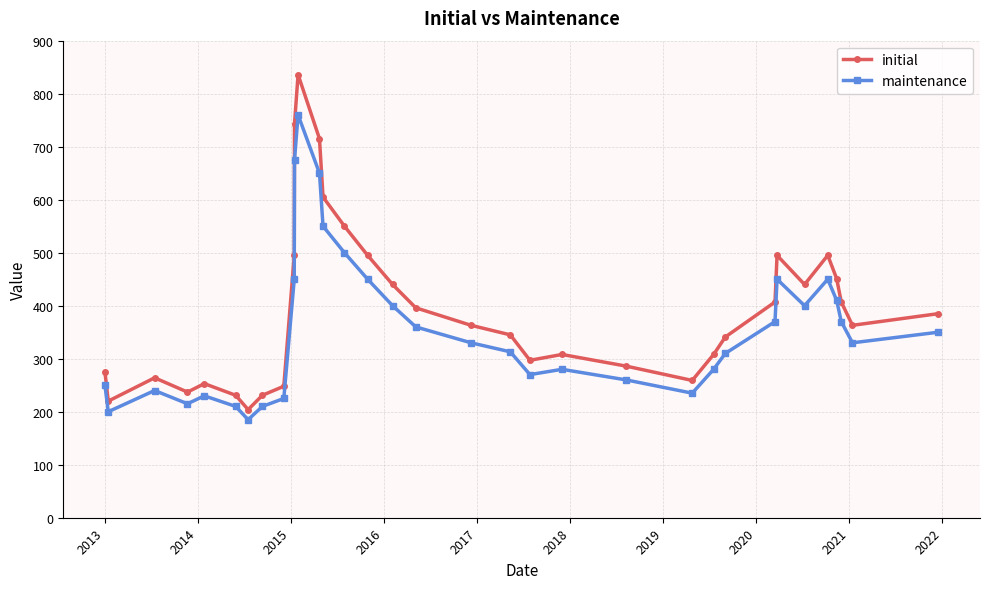

Rank the series by their maximum value, from highest to lowest.

initial, maintenance